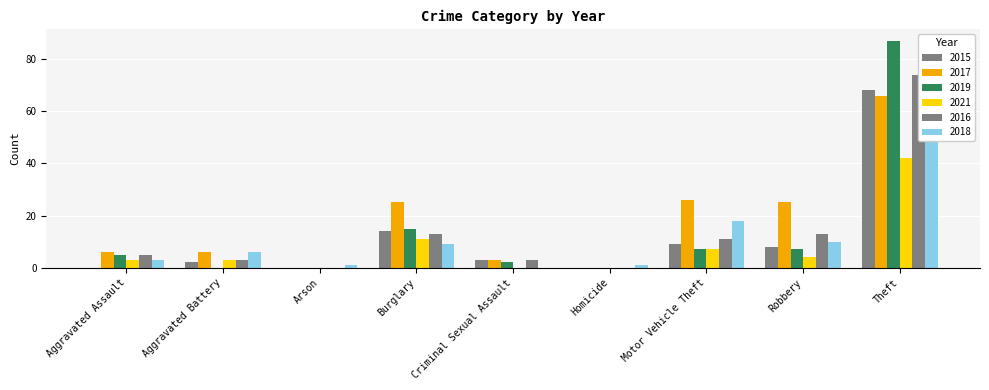

The 2019 series shows 5 at Aggravated Assault. True or false?

True